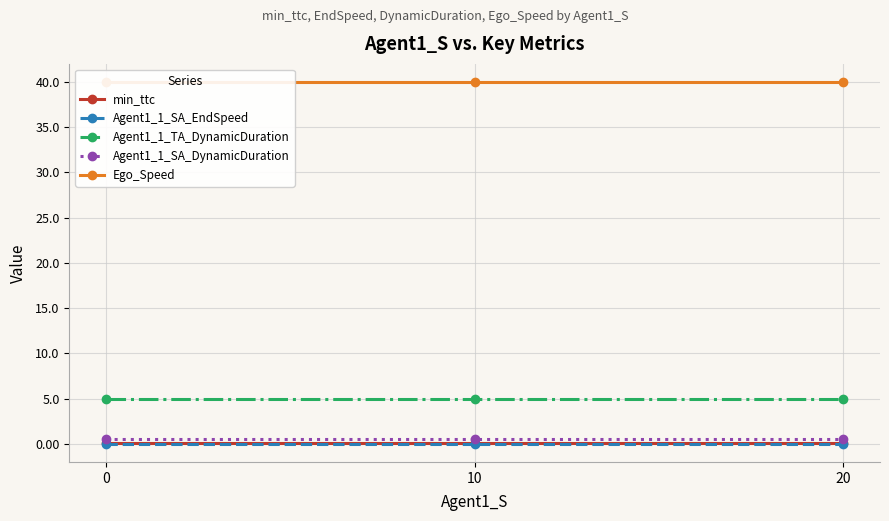

What is the total value across all series at 20?

45.6